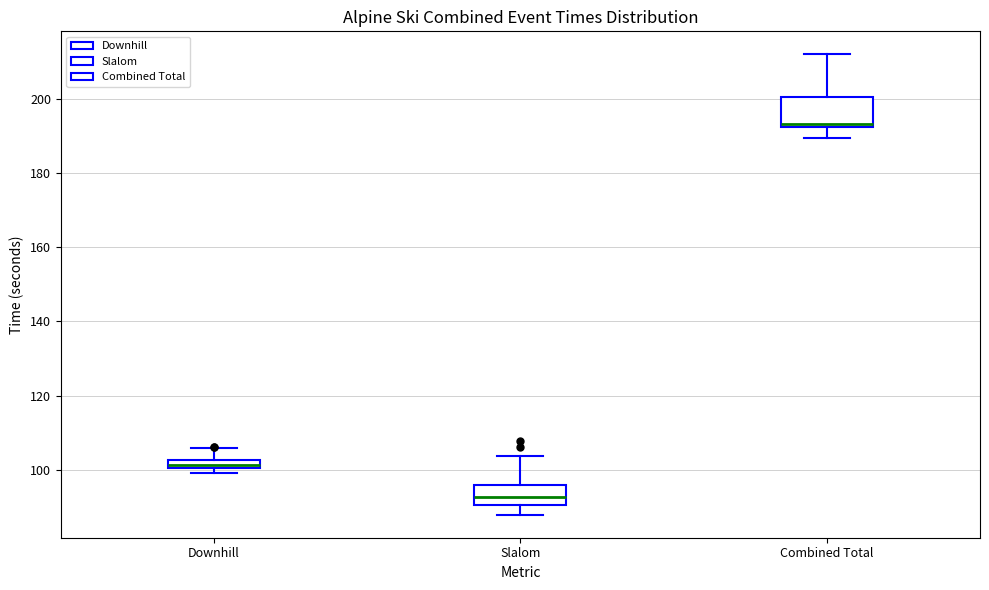

Where is the lower edge of the box for Downhill on the y-axis? The values are not printed on the chart, so give them approximately, as read against the axis.

100